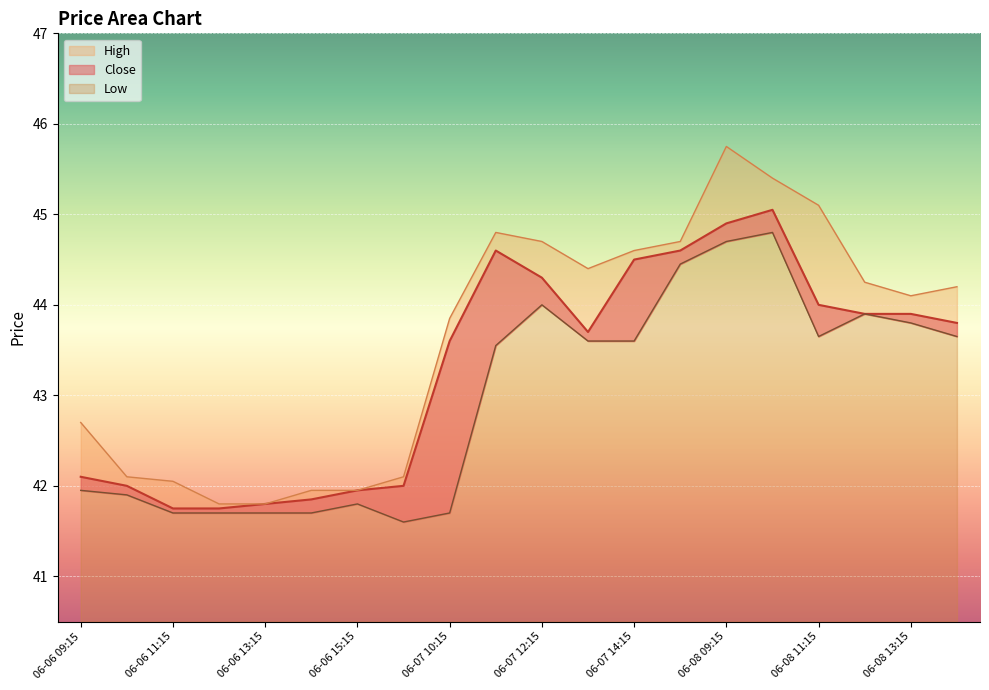

What is the label of the 20th point from the right?

06-06 09:15